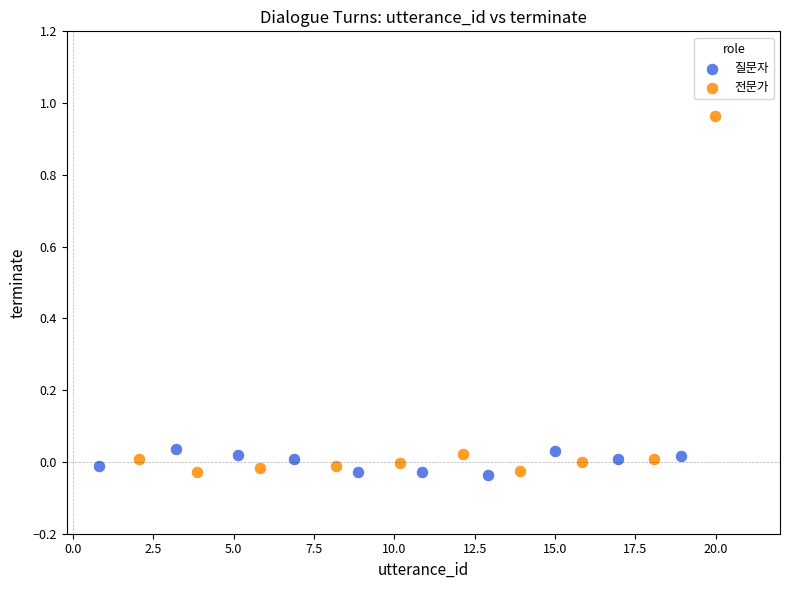

Which series has the largest Y range (max minus min)?

전문가